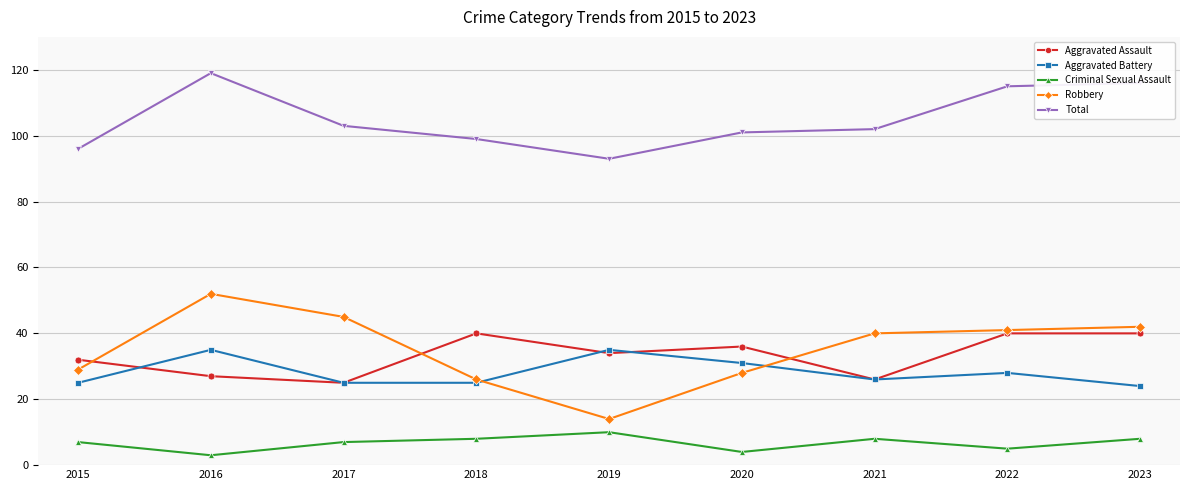

Which series has the largest range (max minus min)?

Robbery